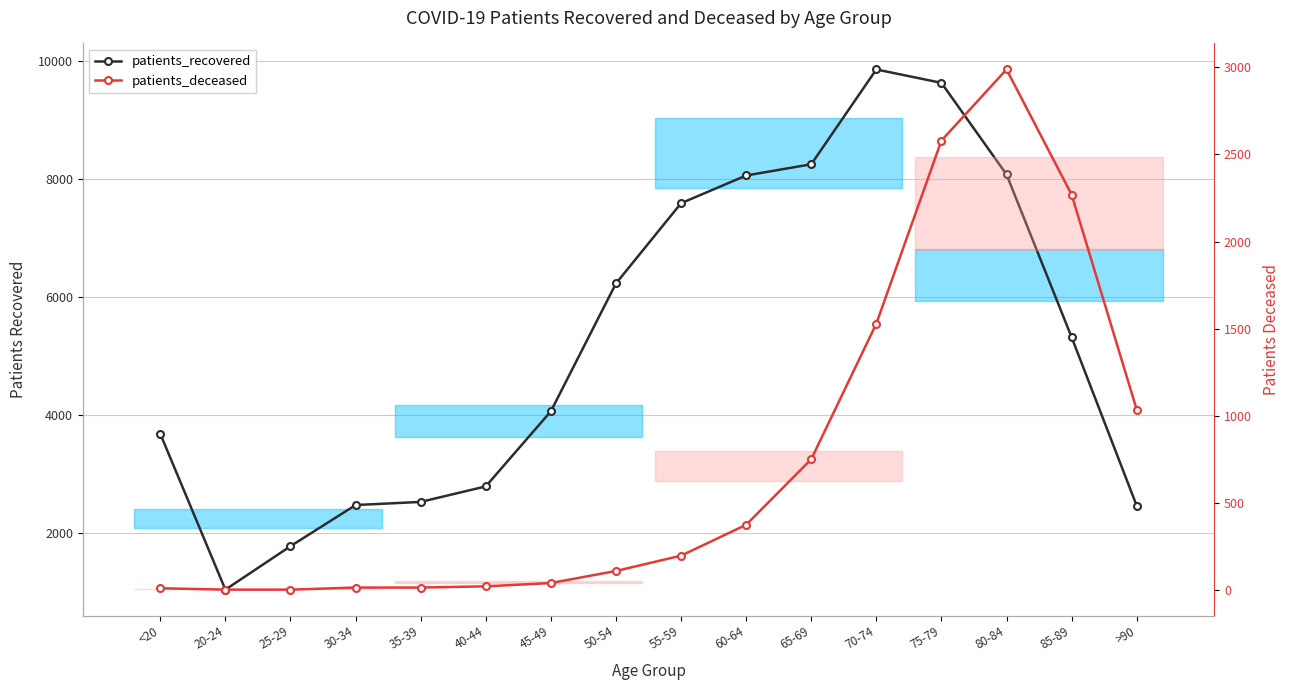

What is the spread (max minus min) of values at 75-79?

7046